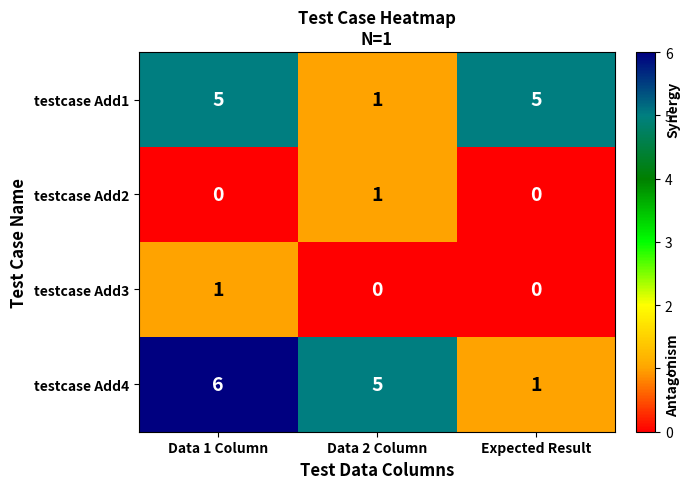

What is the difference between the highest and lowest values at Expected Result?

5